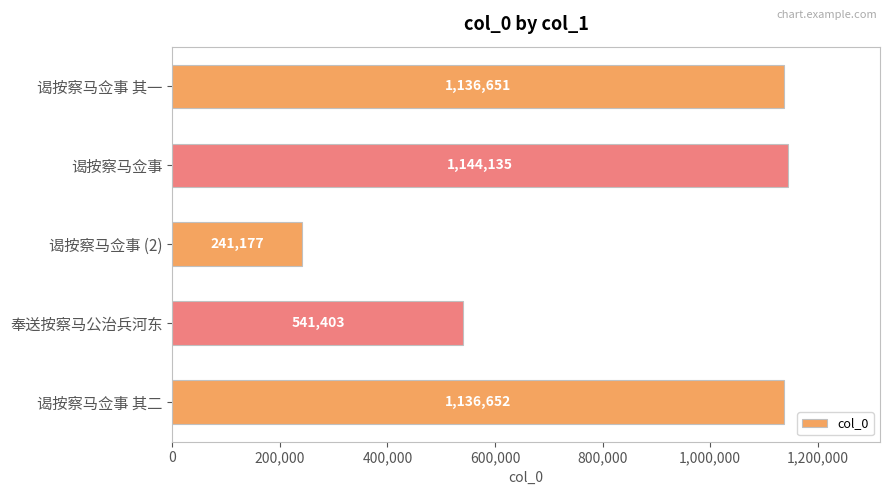

What is the value of the 4th bar from the top?

541403